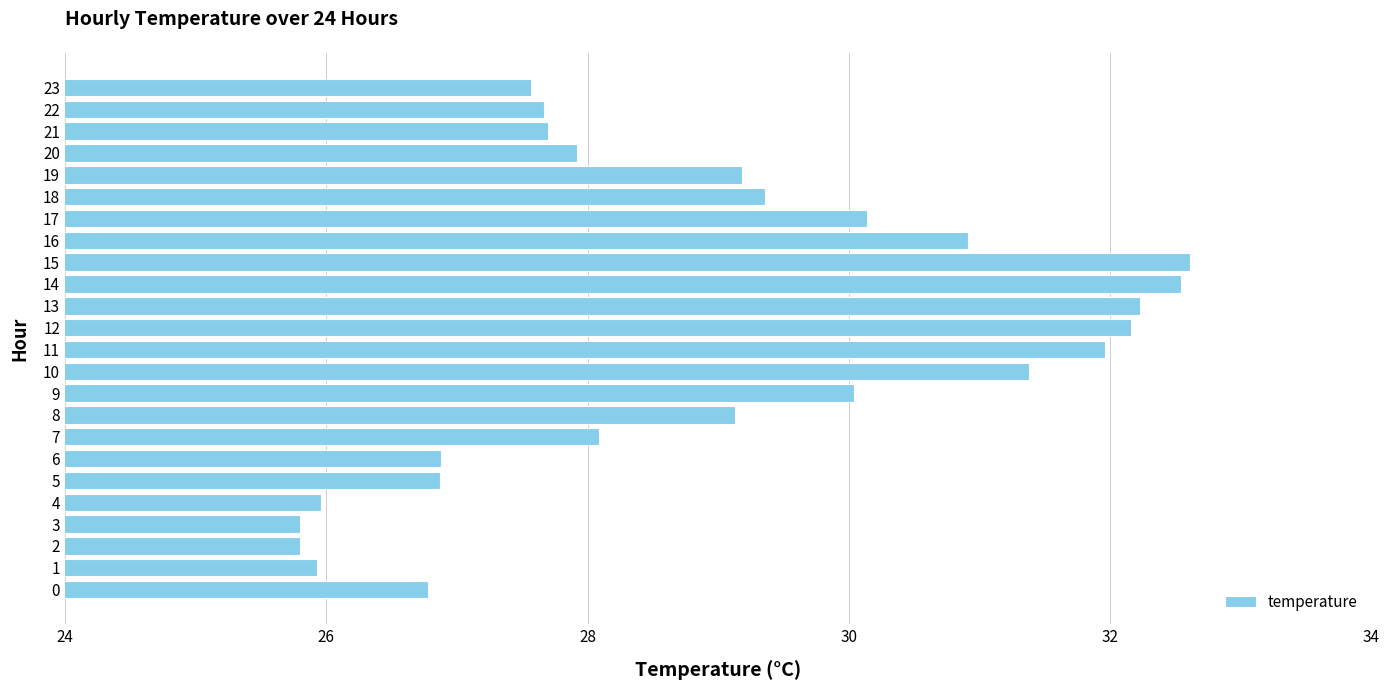

The value at 6 is 42.6. True or false?

False